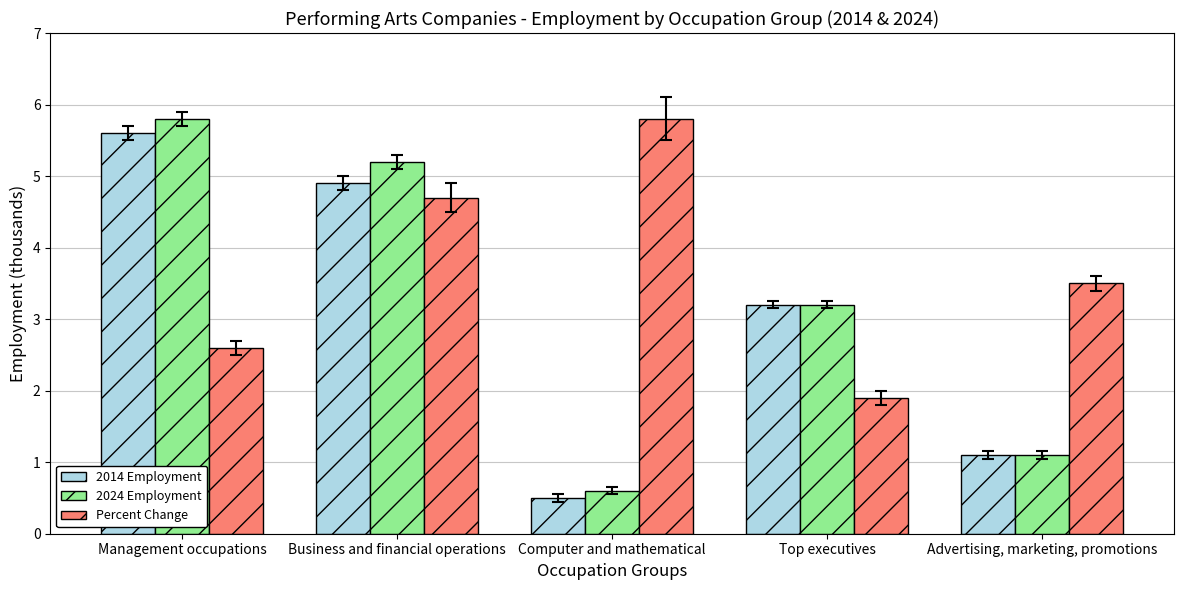

What is the spread (max minus min) of values at Top executives?

1.3